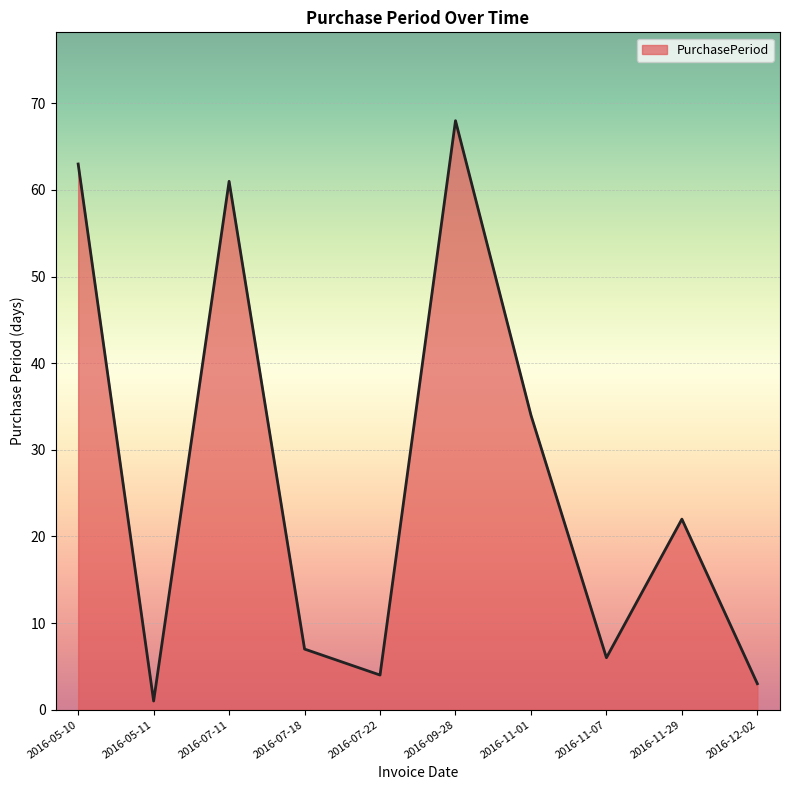

Where is the first local minimum?

2016-05-11